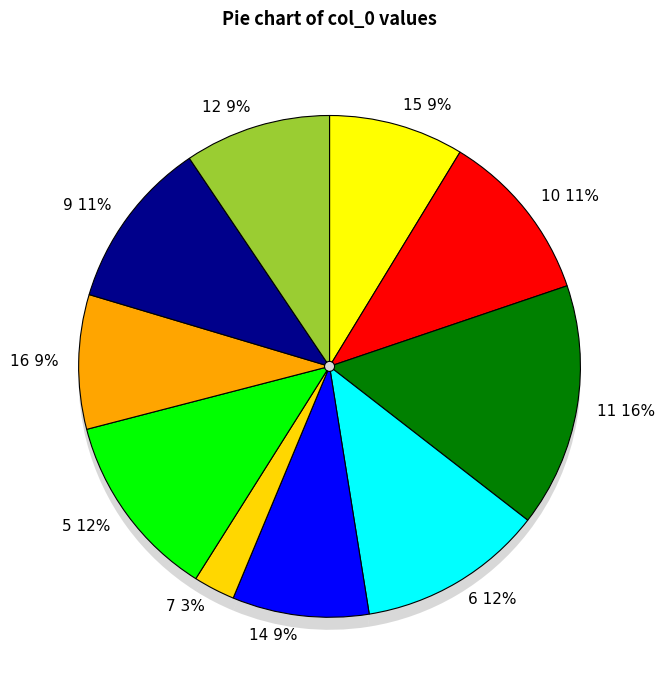

What is the total percentage of 16 and 15?

17.4%